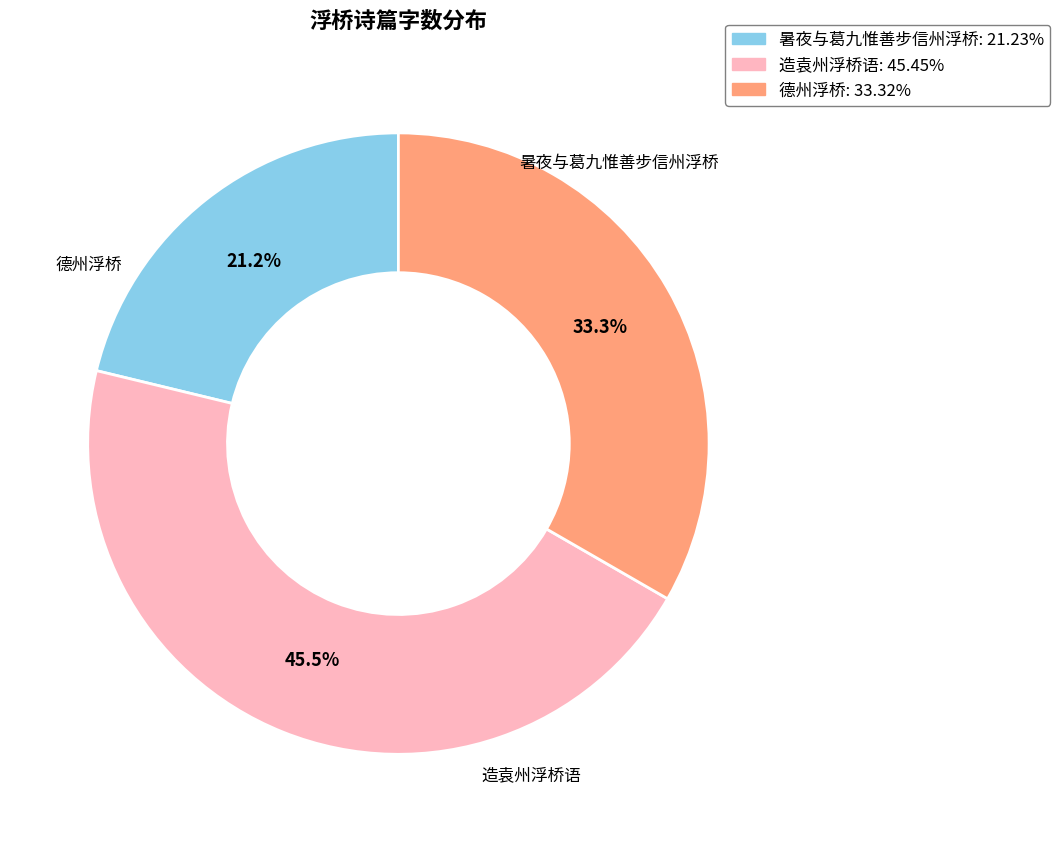

Which category has the smallest portion of the pie?

暑夜与葛九惟善步信州浮桥